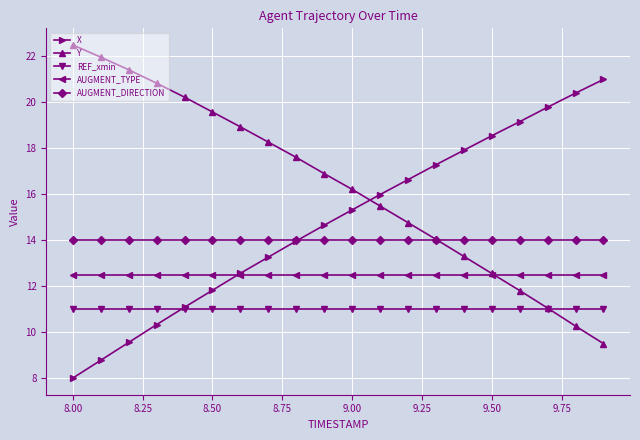

How many categories are shown in the chart?

20